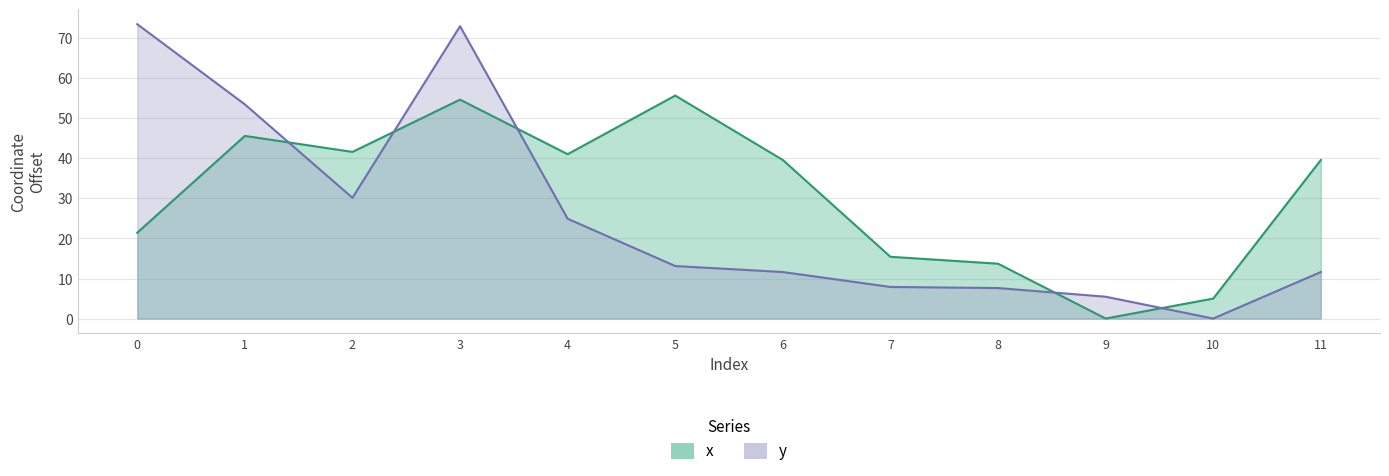

How many interior local valleys does the y series have?

2